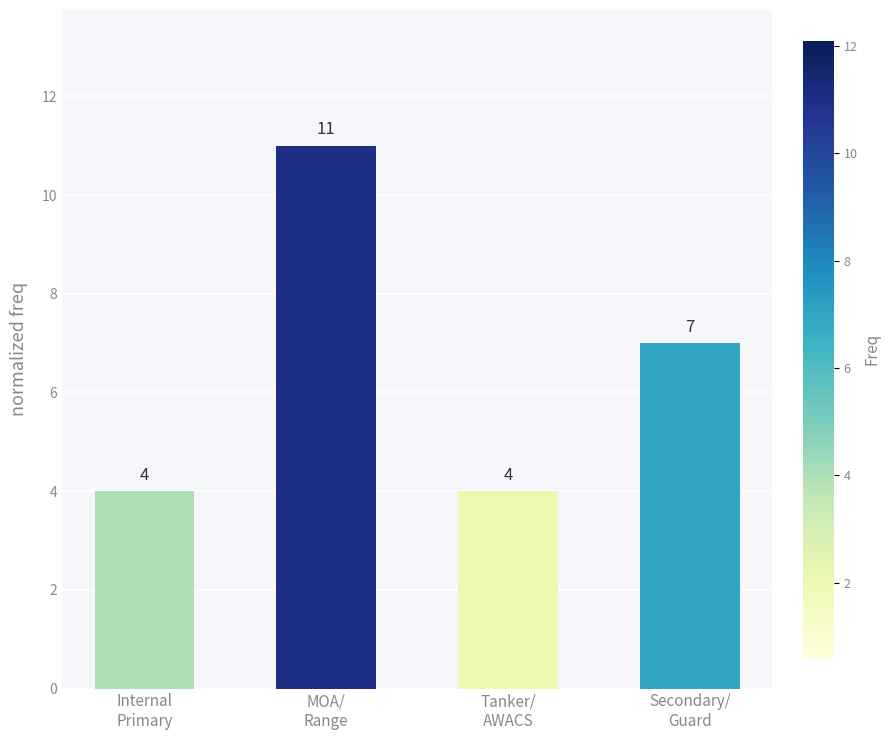

What is the difference between the maximum and minimum values?

7